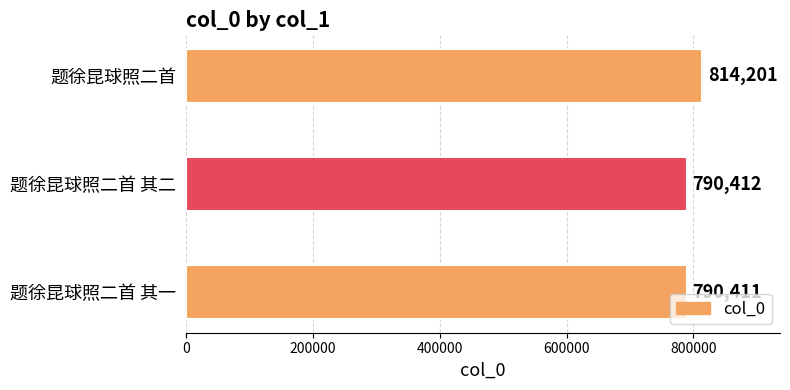

How many data points does each series have?

3